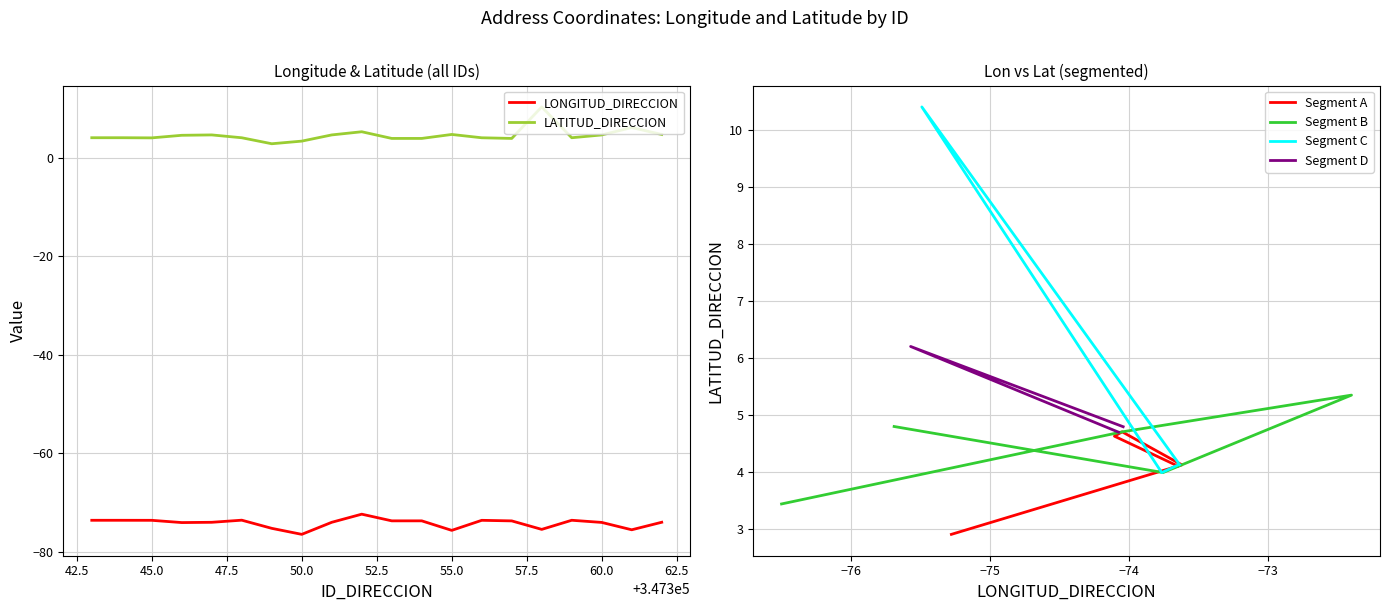

True or false: LONGITUD_DIRECCION has a value of -126.4 at 347346.

False